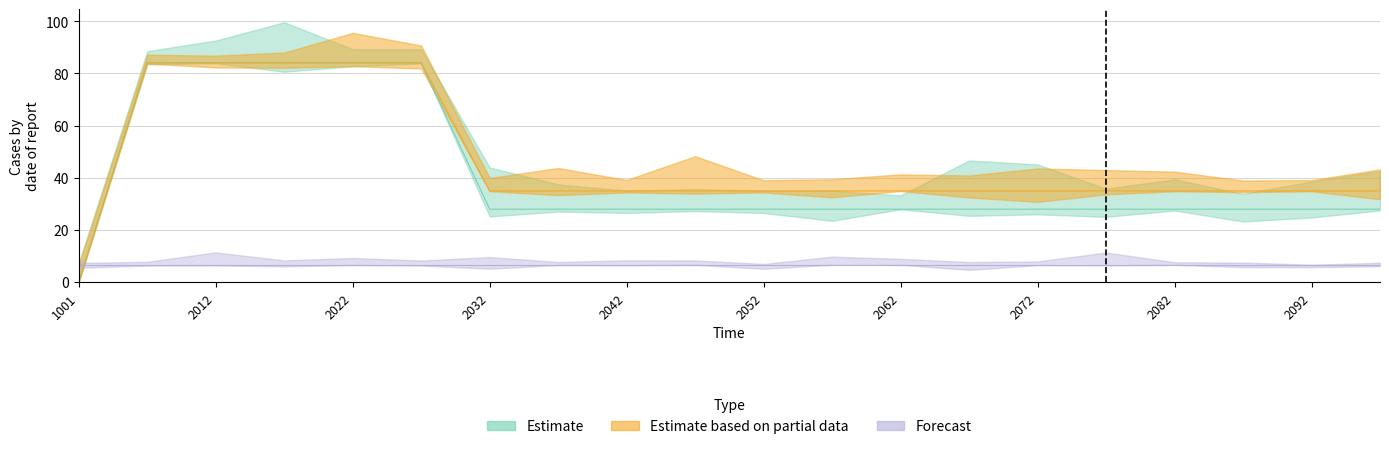

At how many categories does at least one series exceed 1?

20